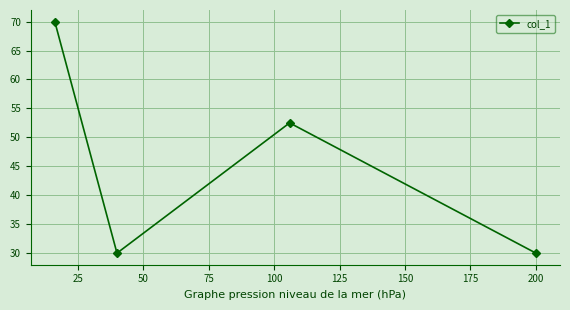

What is the average value?

45.6